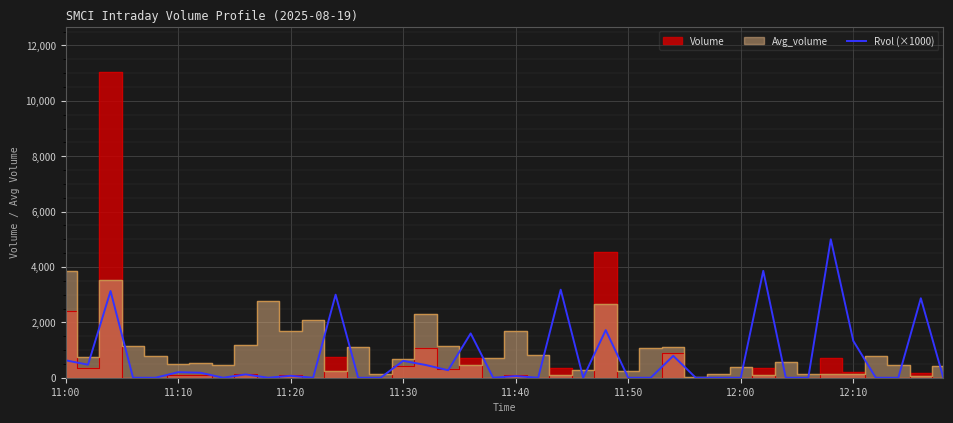

What is the maximum value for Rvol (×1000)?

5000